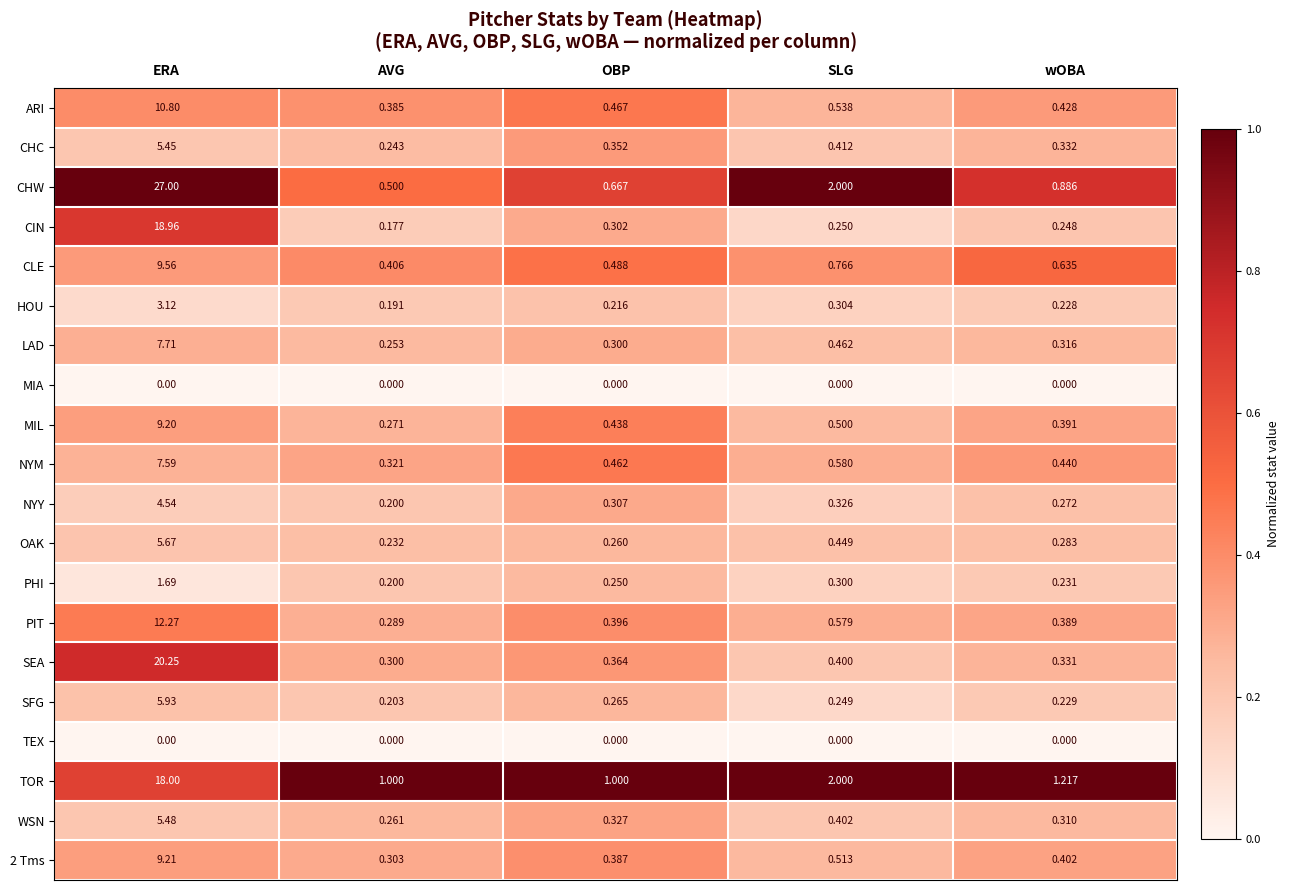

Where is HOU nearest to the value 1?

SLG